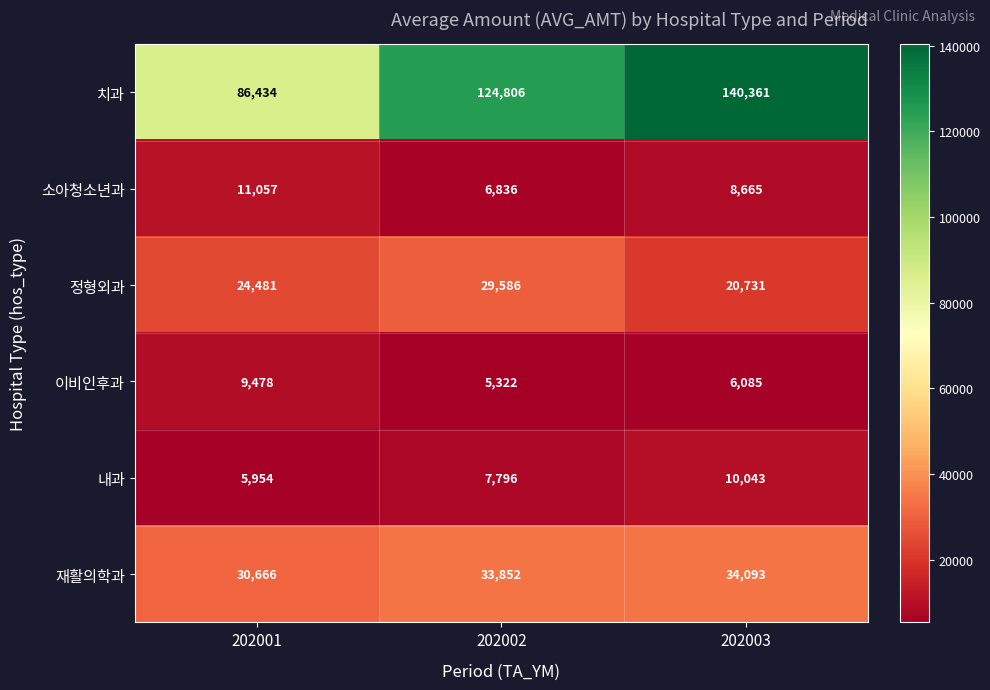

What is the difference between the maximum and second lowest values in the 소아청소년과 series?

2392